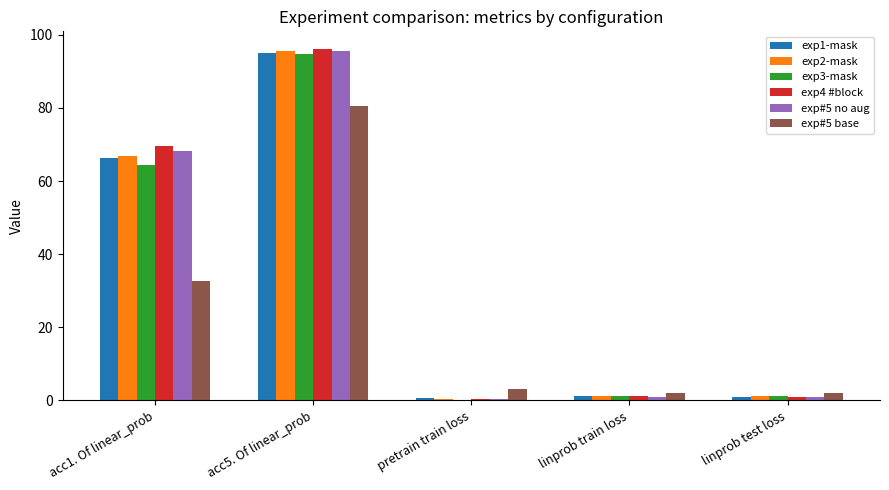

Are the bars grouped side by side (vs. stacked)?

Yes